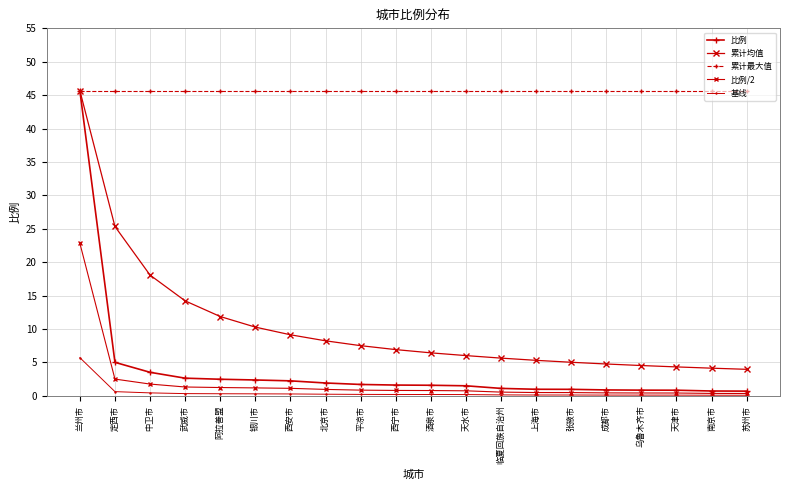

How many lines are shown in the chart?

5